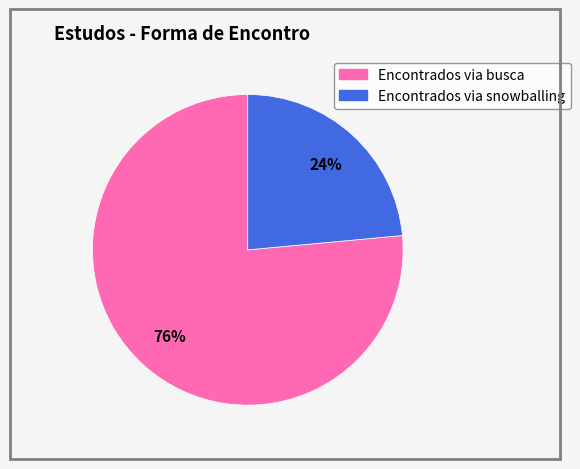

Which slice is the smallest?

Encontrados via snowballing